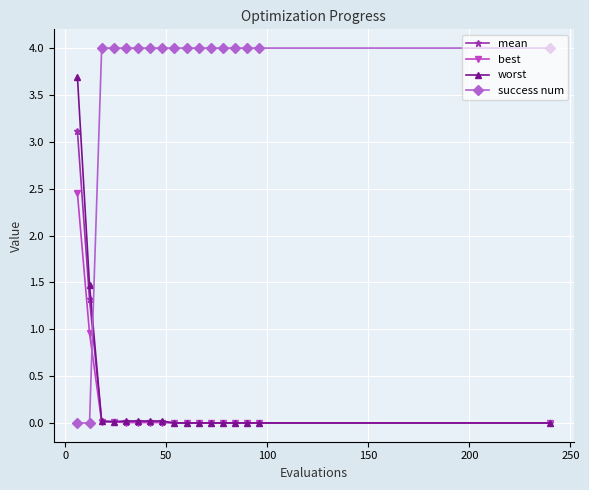

True or false: worst and success num intersect in this chart.

True